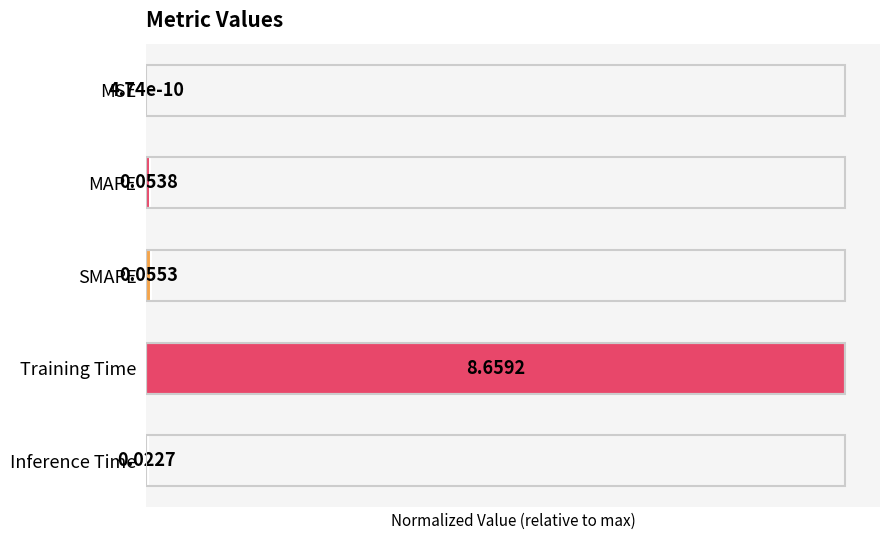

Between MSE and MAPE, which is larger?

MAPE